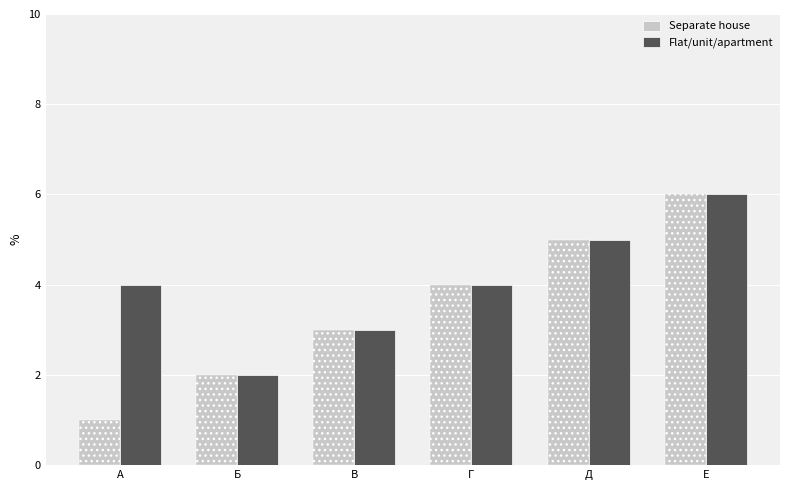

Rank the series by their average value, from highest to lowest.

Flat/unit/apartment, Separate house